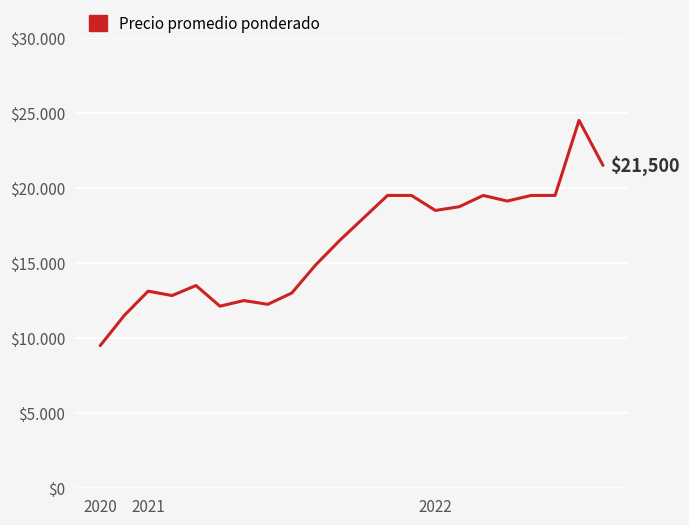

Does the chart display data point markers on the line(s)?

No